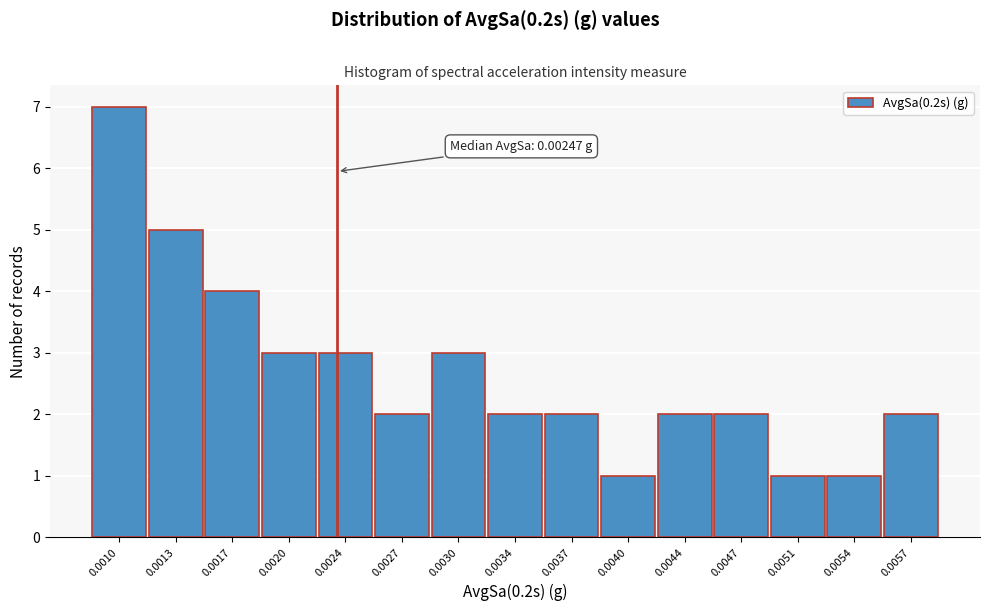

Reading left to right, extract all data points from this chart.

7	5	4	3	3	2	3	2	2	1	2	2	1	1	2